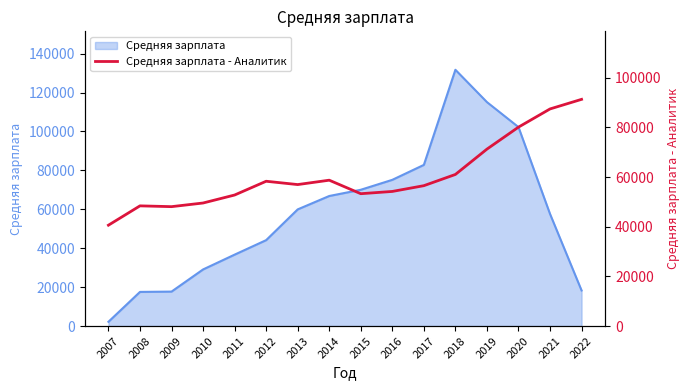

How many categories are shown in the chart?

16